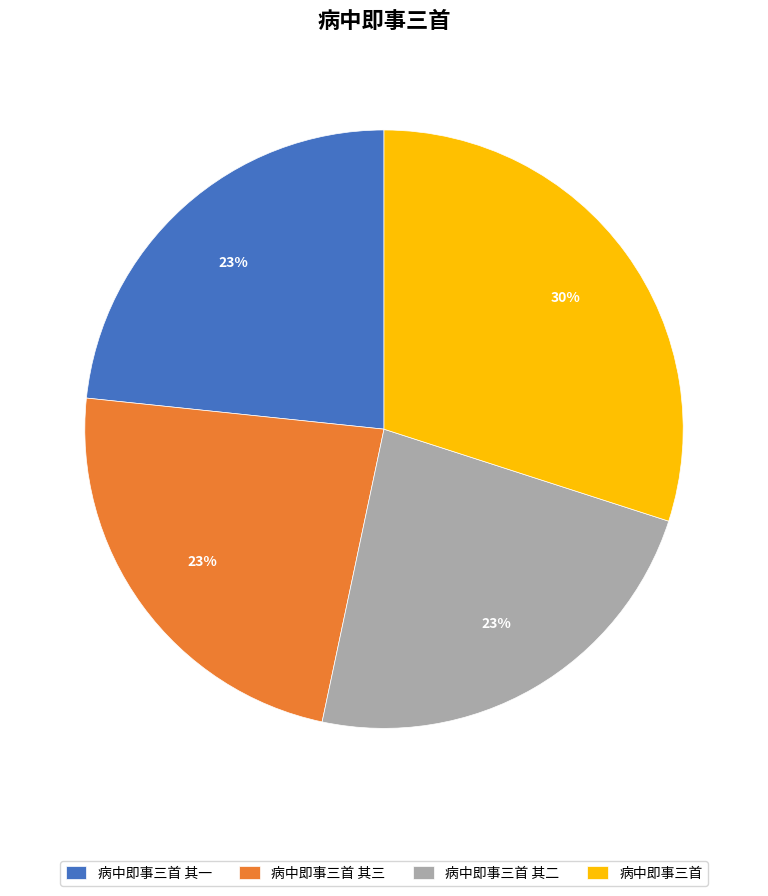

What is the largest slice in the pie chart?

病中即事三首